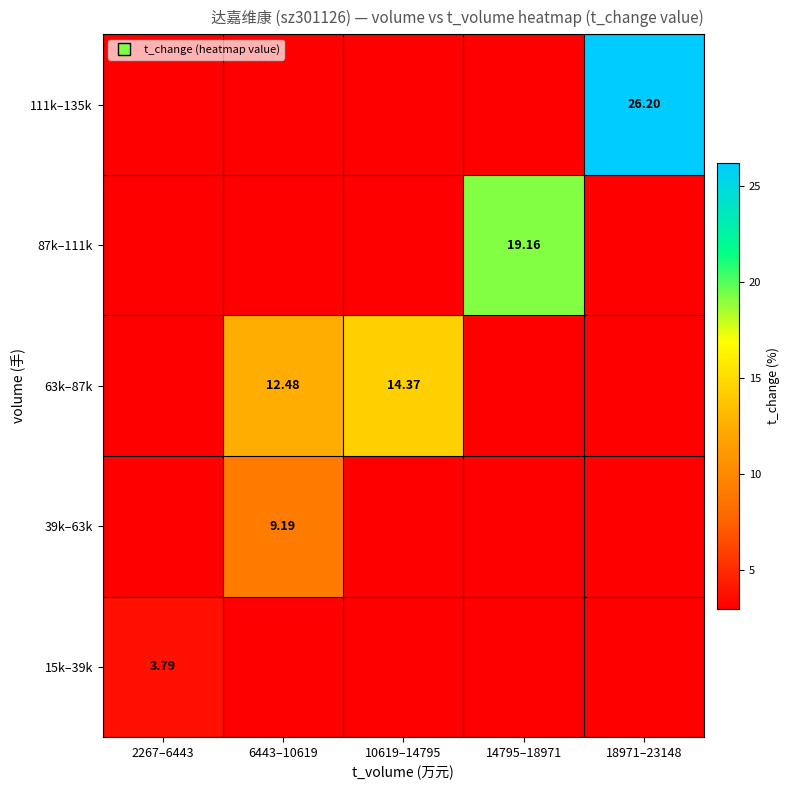

Where is 63k–87k nearest to the value 7?

6443–10619